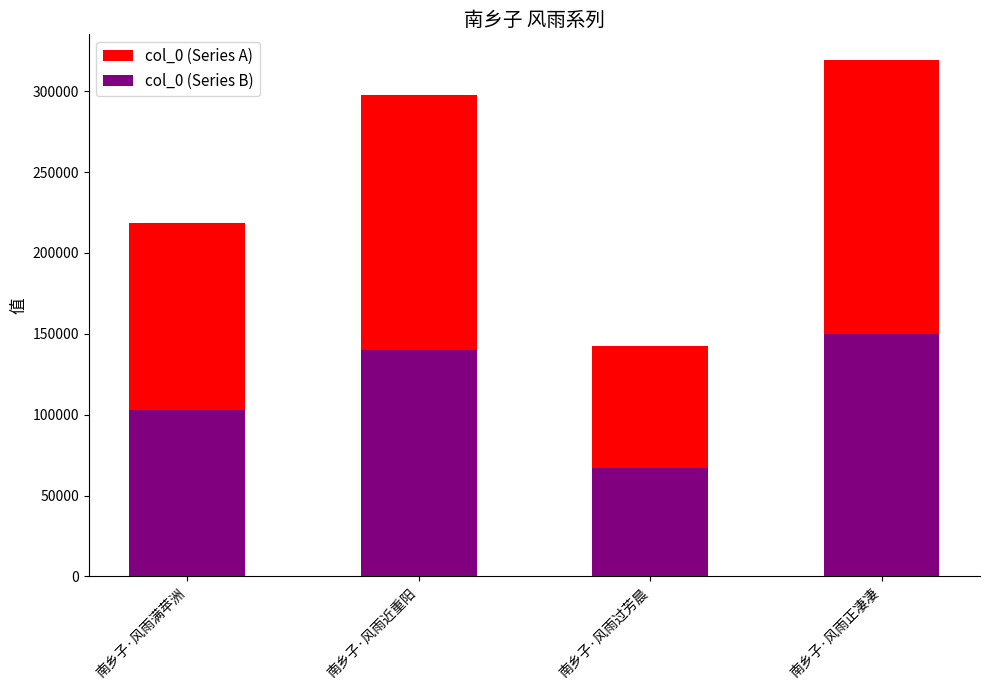

The col_0 (Series B) series shows 250222.8 at 南乡子·风雨正凄凄. True or false?

False